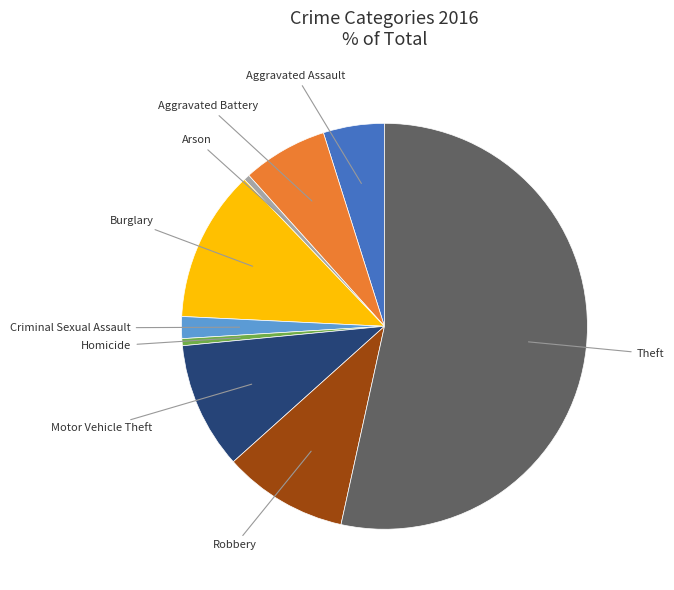

True or false: Aggravated Battery accounts for 1% of the total.

False